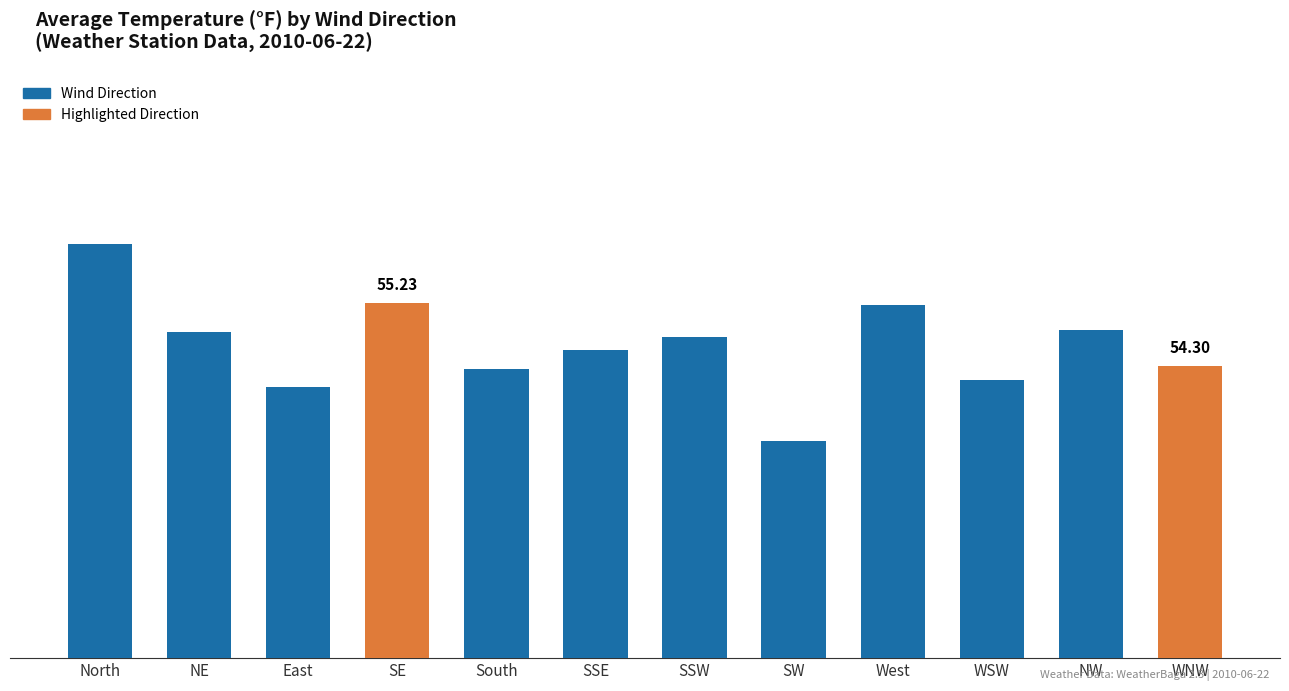

Does the chart contain stacked bars?

No